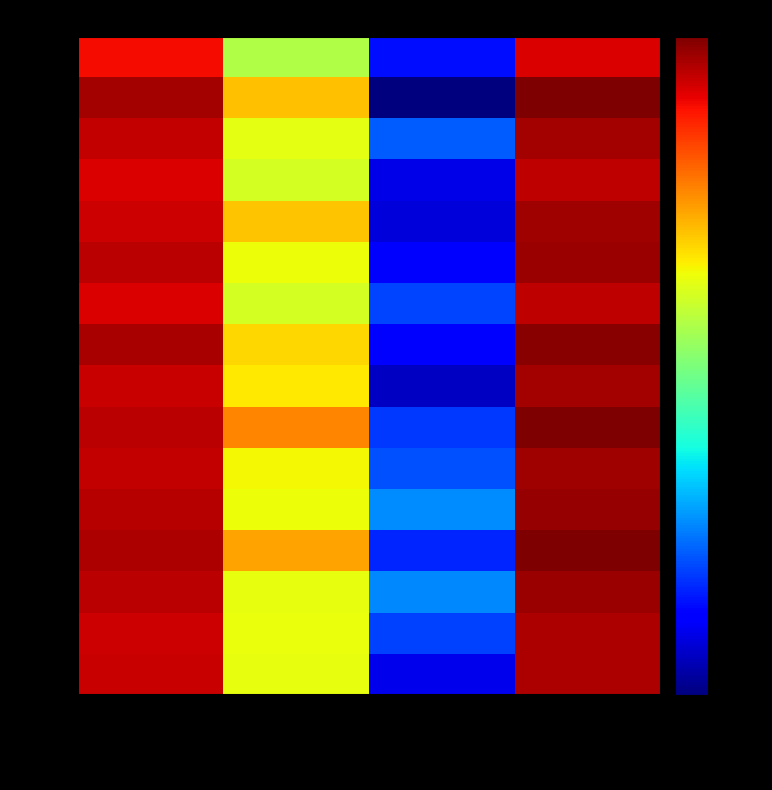

Rank the categories by HD 4 value from highest to lowest.

Grand Total, Active Total, Inactive Total, Prereg Total